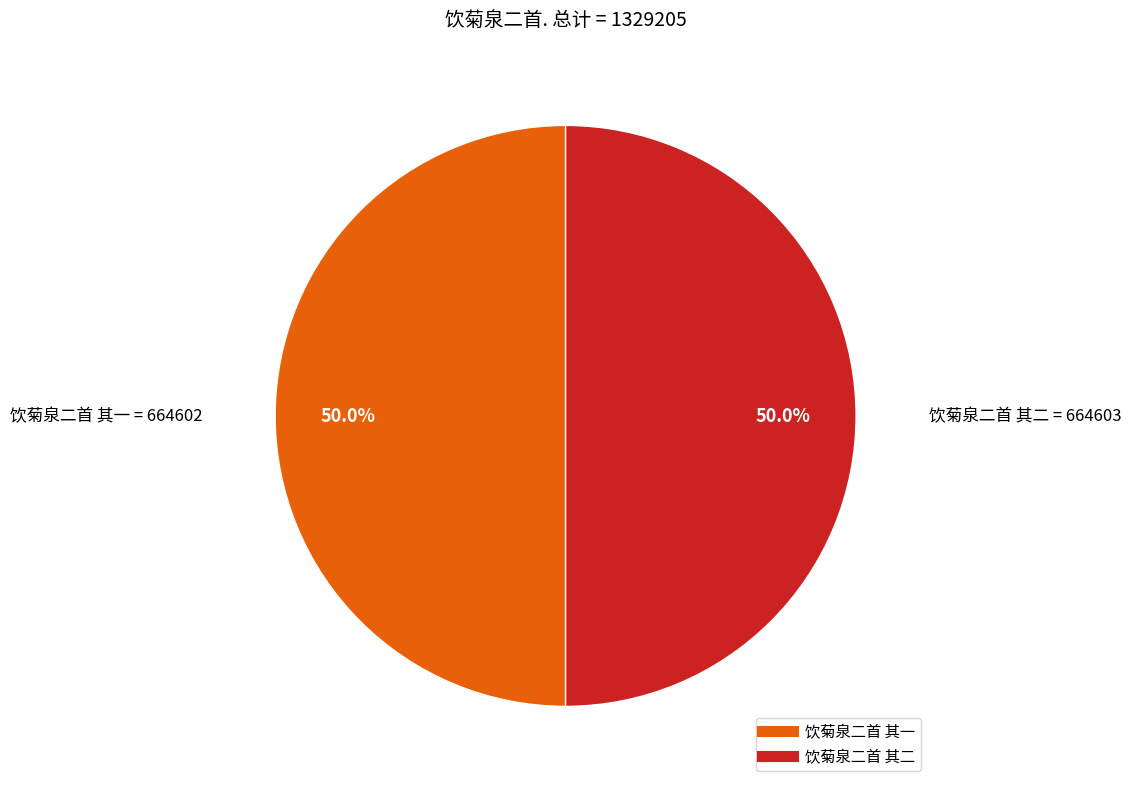

To the nearest percent, what portion does 饮菊泉二首 其二 represent?

50%